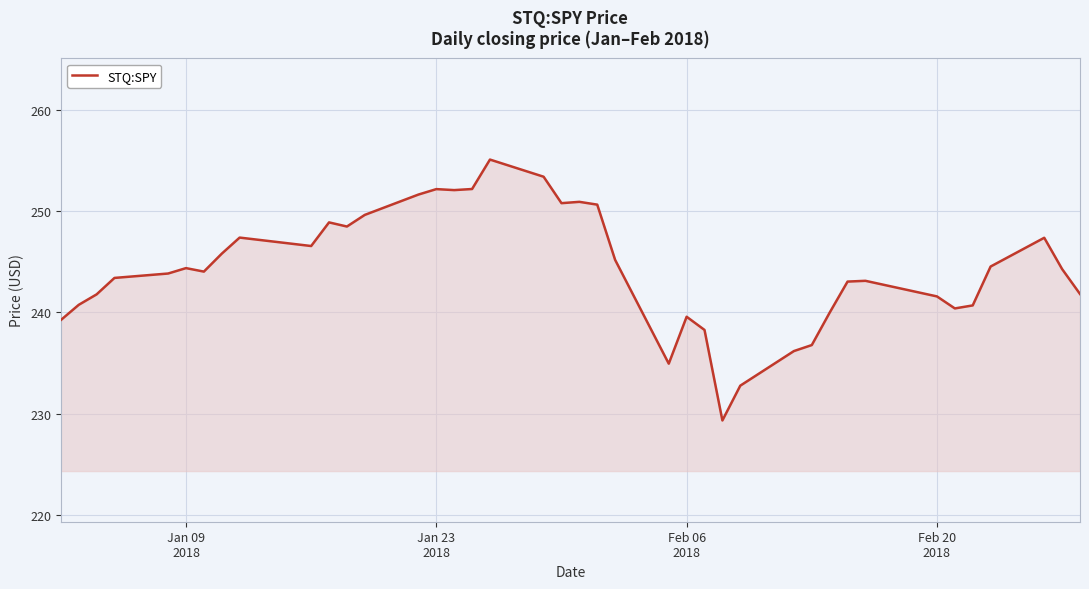

What is the sum of all values?

9773.0